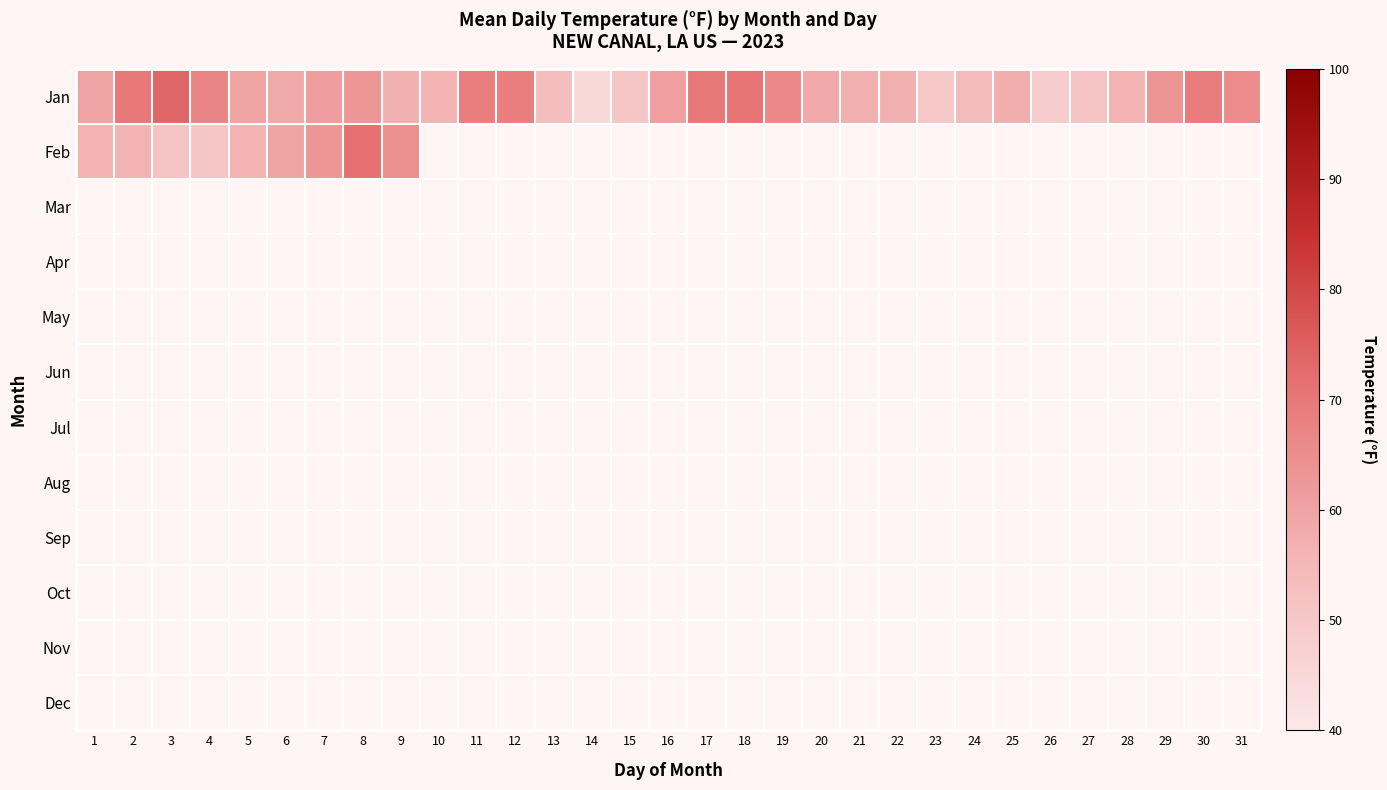

List the series in order of their peak value, highest first.

Jan, Feb, Mar, Apr, May, Jun, Jul, Aug, Sep, Oct, Nov, Dec